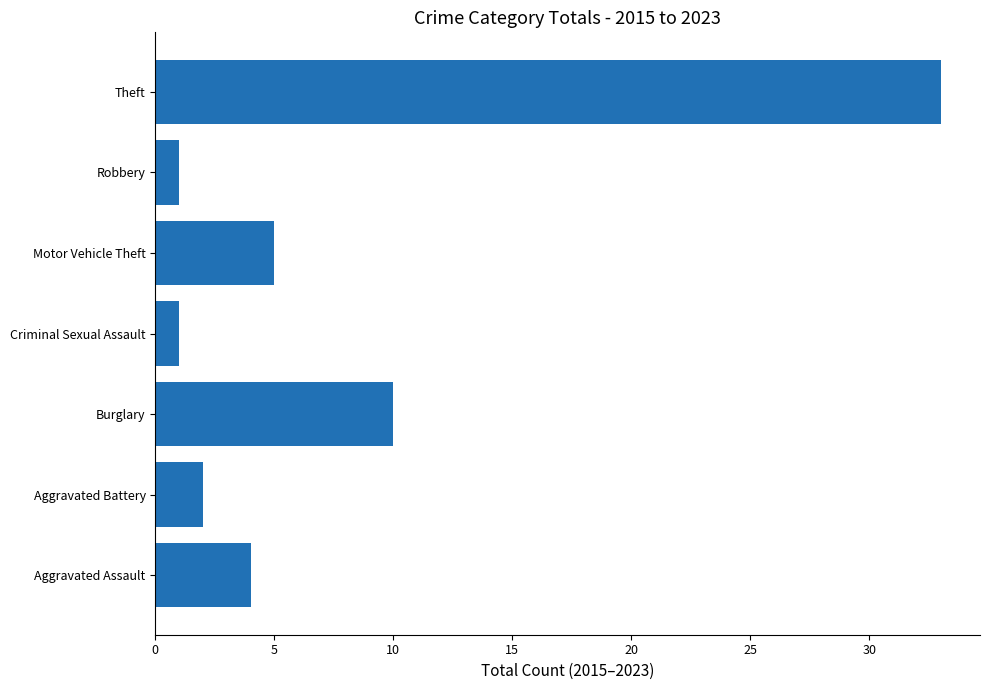

What is the difference between the second highest and second lowest values?

9